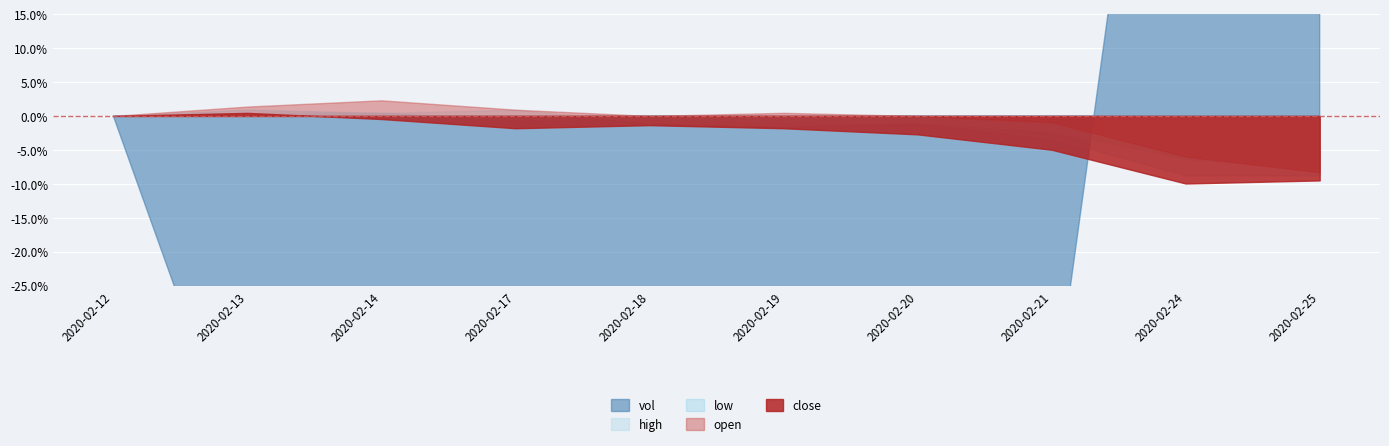

What is the minimum value for close?

-10.0